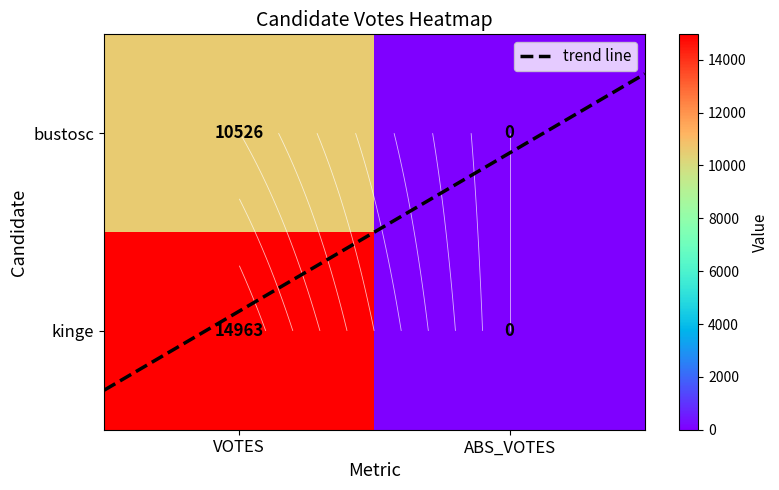

Reading left to right, transcribe all the data shown in this chart.

bustosc: 10526	0
kinge: 14963	0